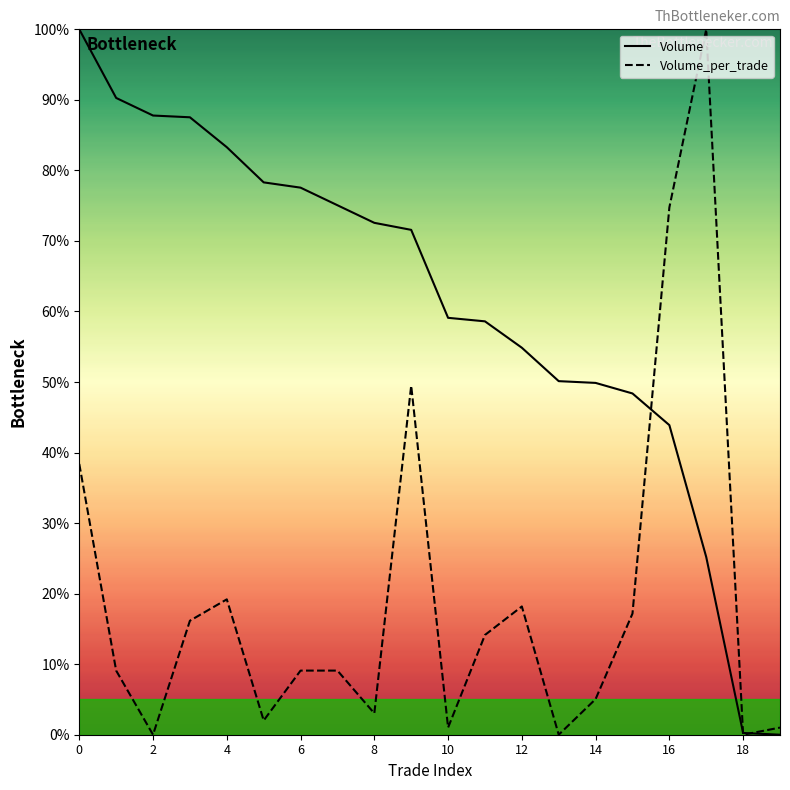

After their last crossing, which series has the higher values: Volume or Volume_per_trade?

Volume_per_trade